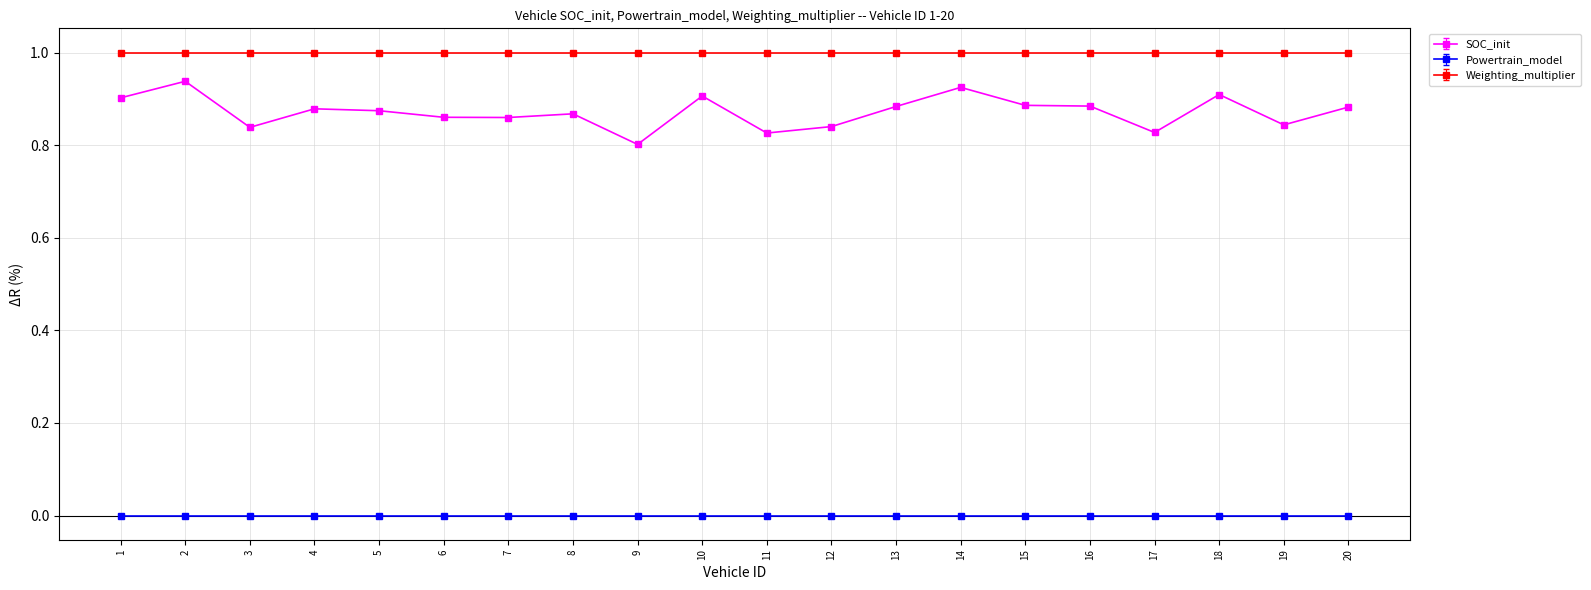

What is the spread (max minus min) of values at 3?

1.0